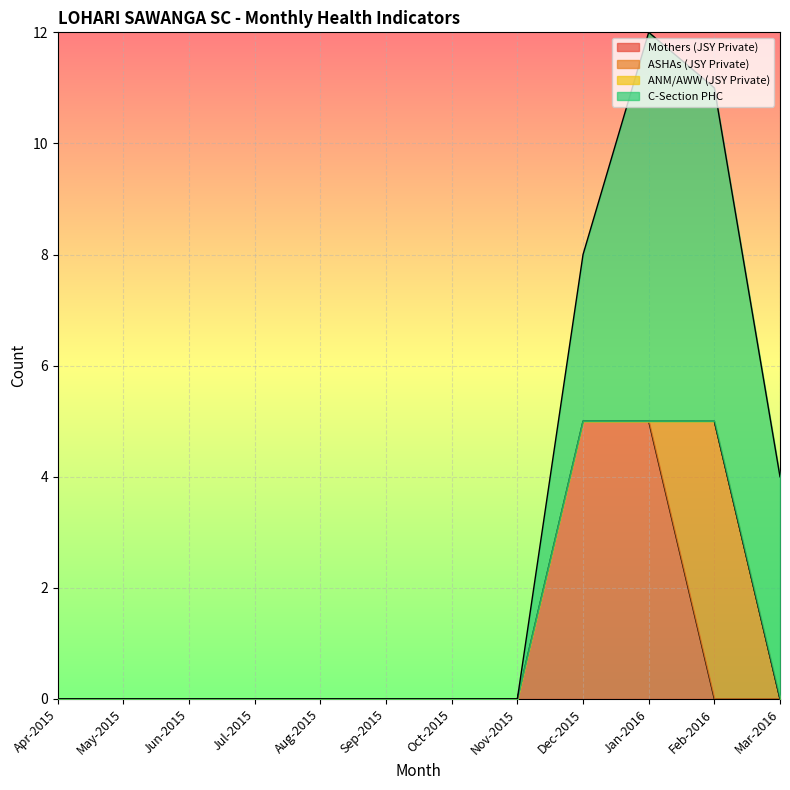

Reading left to right, list all the values displayed in this chart.

Mothers (JSY Private): Apr-2015=0	May-2015=0	Jun-2015=0	Jul-2015=0	Aug-2015=0	Sep-2015=0	Oct-2015=0	Nov-2015=0	Dec-2015=5	Jan-2016=5	Feb-2016=0	Mar-2016=0
ASHAs (JSY Private): Apr-2015=0	May-2015=0	Jun-2015=0	Jul-2015=0	Aug-2015=0	Sep-2015=0	Oct-2015=0	Nov-2015=0	Dec-2015=0	Jan-2016=0	Feb-2016=5	Mar-2016=0
ANM/AWW (JSY Private): Apr-2015=0	May-2015=0	Jun-2015=0	Jul-2015=0	Aug-2015=0	Sep-2015=0	Oct-2015=0	Nov-2015=0	Dec-2015=0	Jan-2016=0	Feb-2016=0	Mar-2016=0
C-Section PHC: Apr-2015=0	May-2015=0	Jun-2015=0	Jul-2015=0	Aug-2015=0	Sep-2015=0	Oct-2015=0	Nov-2015=0	Dec-2015=3	Jan-2016=7	Feb-2016=6	Mar-2016=4